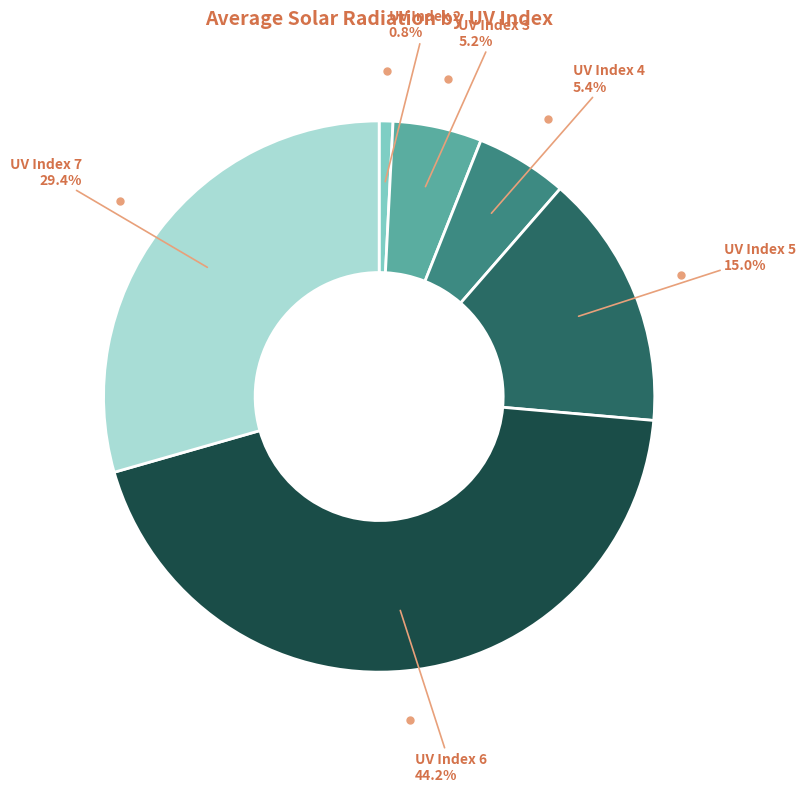

Is there a majority slice in this chart?

No